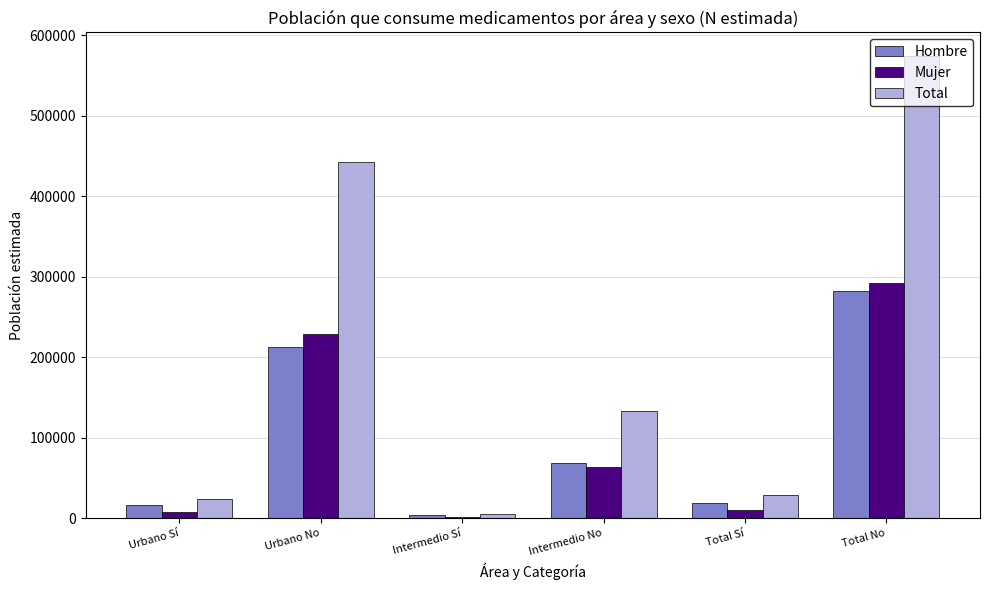

The Mujer series shows 23639 at Intermedio No. True or false?

False